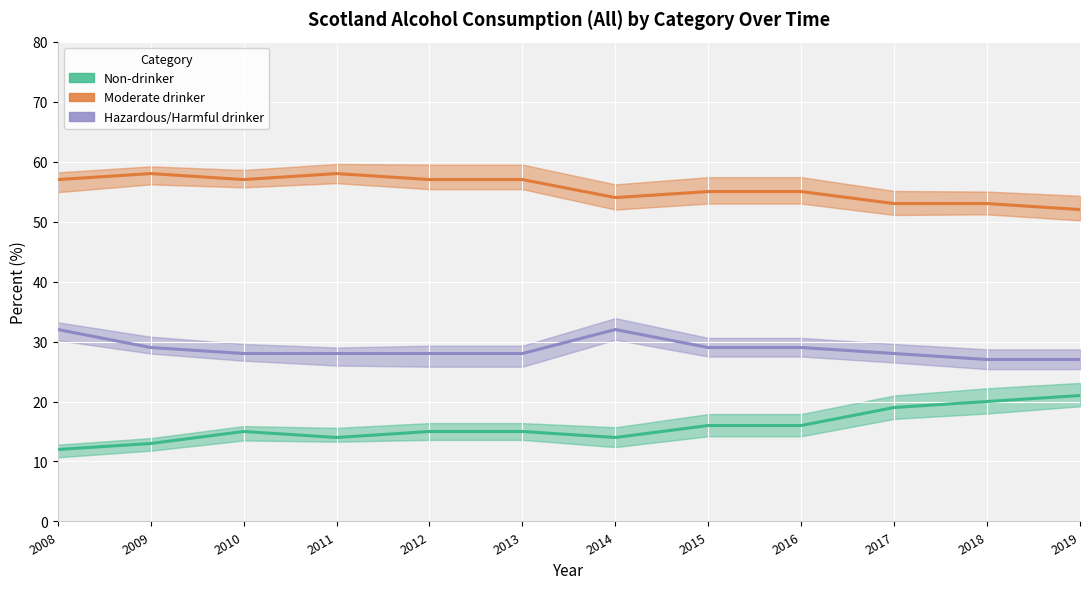

True or false: Moderate drinker and Hazardous/Harmful drinker cross at least once.

False